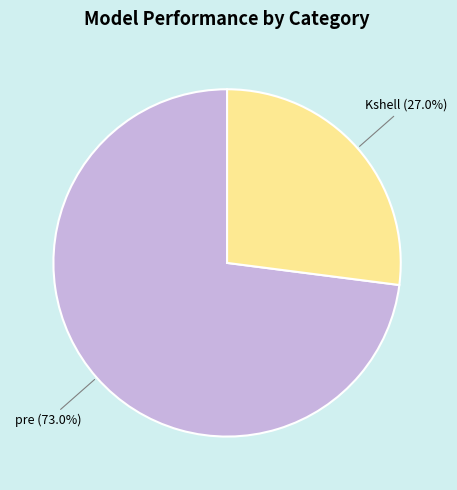

To the nearest percent, what percentage of the pie is pre?

73%